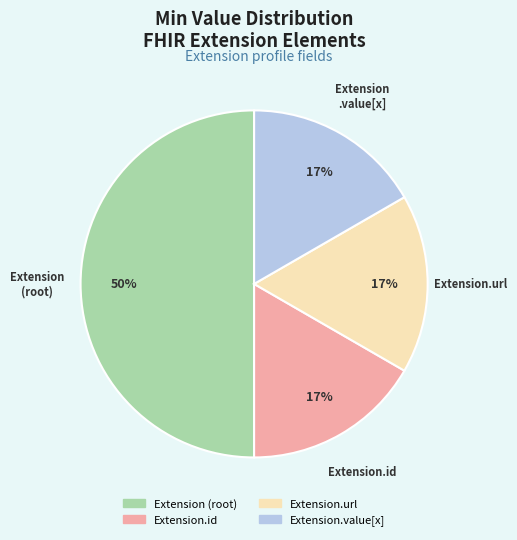

To the nearest percent, what is the average slice percentage?

25%